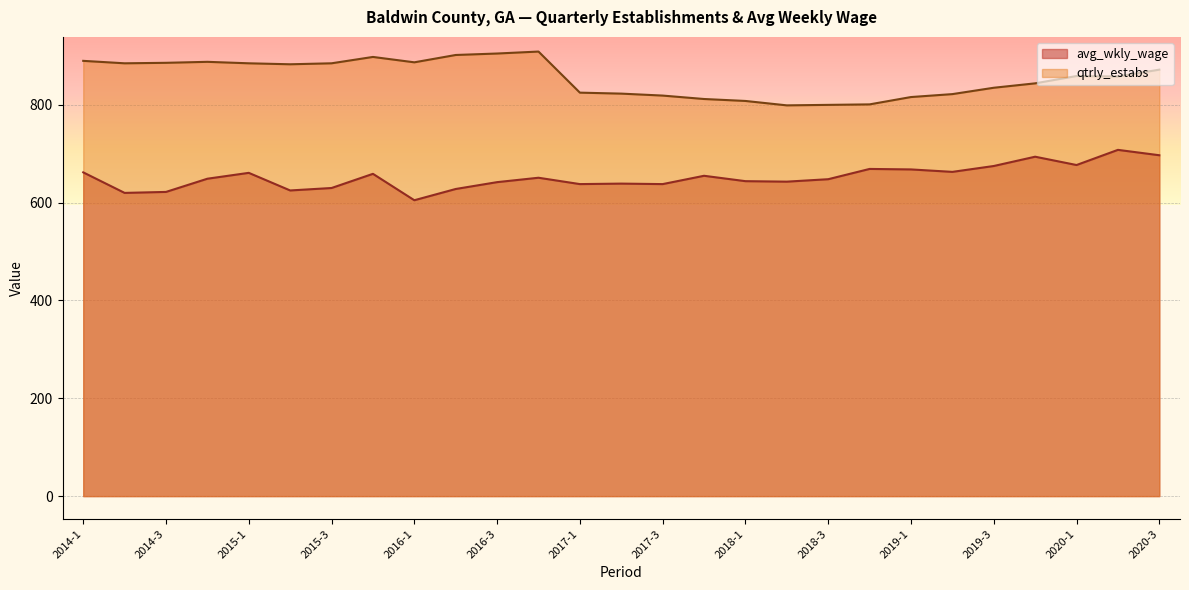

Reading left to right, what are all the values shown in this chart?

avg_wkly_wage: 2014-1=662	2014-2=620	2014-3=622	2014-4=649	2015-1=661	2015-2=625	2015-3=630	2015-4=659	2016-1=605	2016-2=628	2016-3=642	2016-4=651	2017-1=638	2017-2=639	2017-3=638	2017-4=655	2018-1=644	2018-2=643	2018-3=648	2018-4=669	2019-1=668	2019-2=663	2019-3=675	2019-4=694	2020-1=677	2020-2=708	2020-3=697
qtrly_estabs: 2014-1=890	2014-2=885	2014-3=886	2014-4=888	2015-1=885	2015-2=883	2015-3=885	2015-4=898	2016-1=887	2016-2=902	2016-3=905	2016-4=909	2017-1=825	2017-2=823	2017-3=819	2017-4=812	2018-1=808	2018-2=799	2018-3=800	2018-4=801	2019-1=816	2019-2=822	2019-3=835	2019-4=844	2020-1=859	2020-2=858	2020-3=872